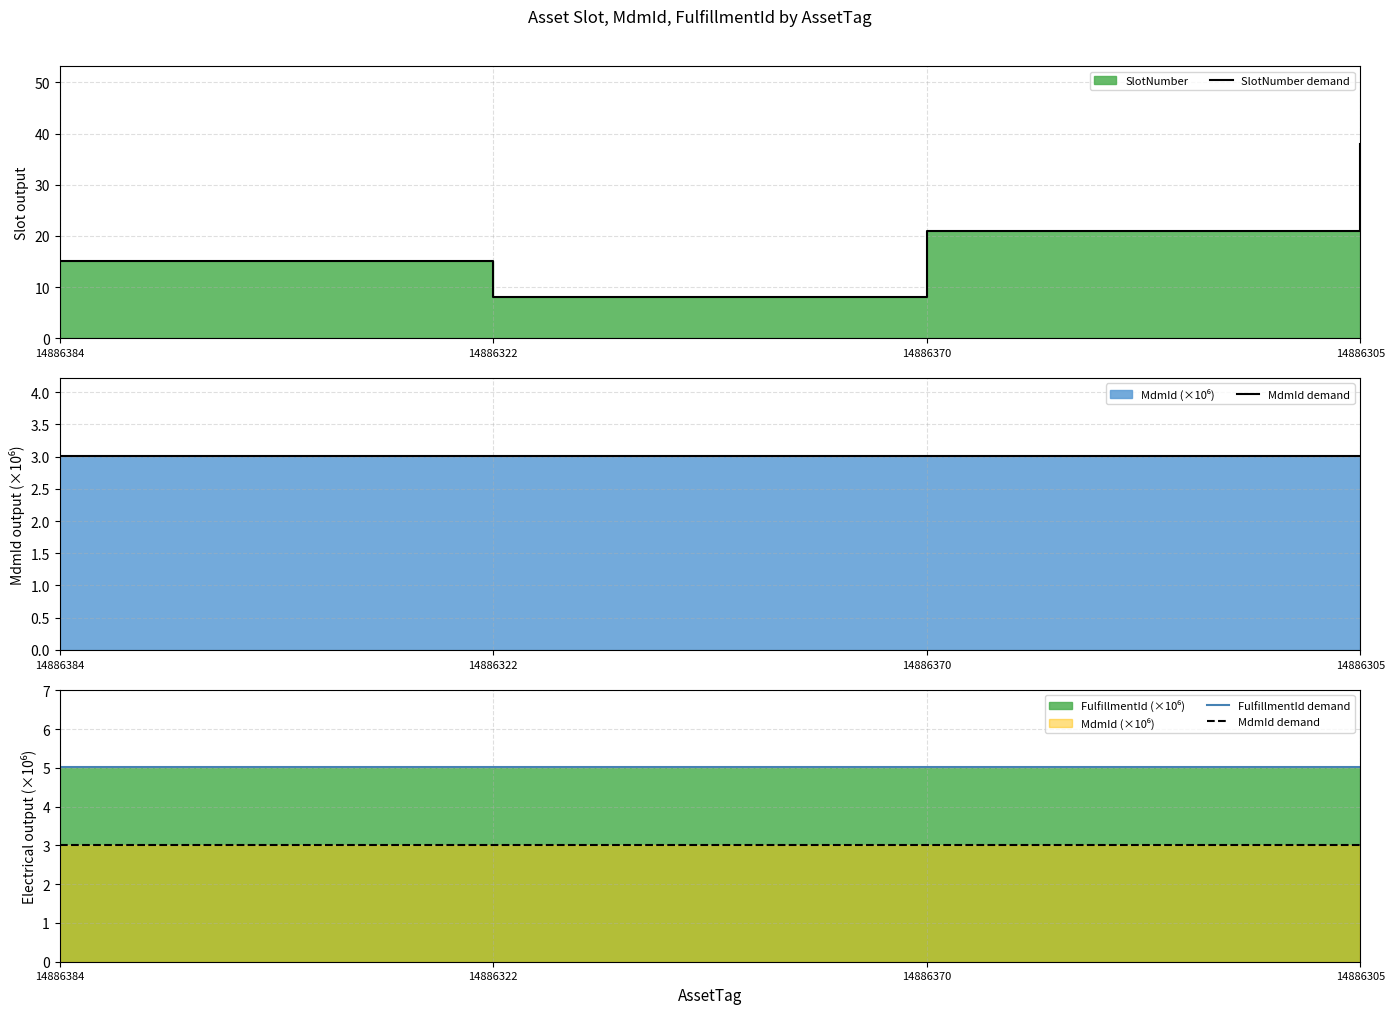

Between 14886384 and 14886305, which series saw the biggest shift?

SlotNumber demand